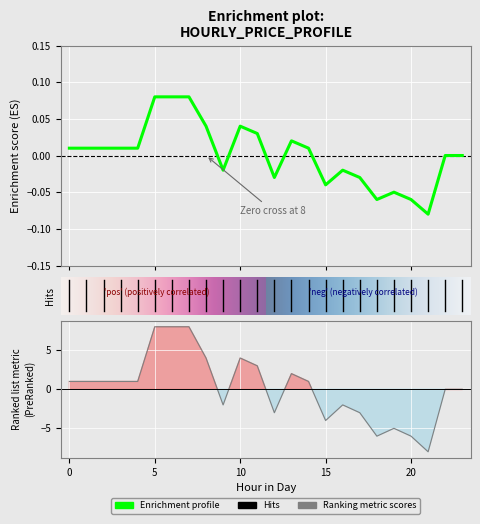

What is the difference between the maximum and minimum values?

0.2